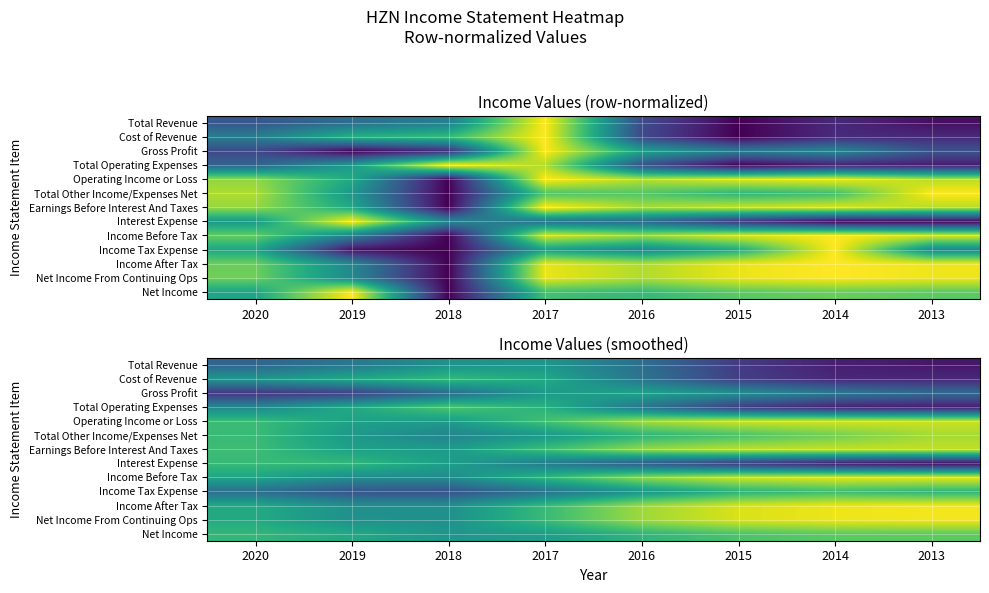

Count the number of data series in this chart.

13